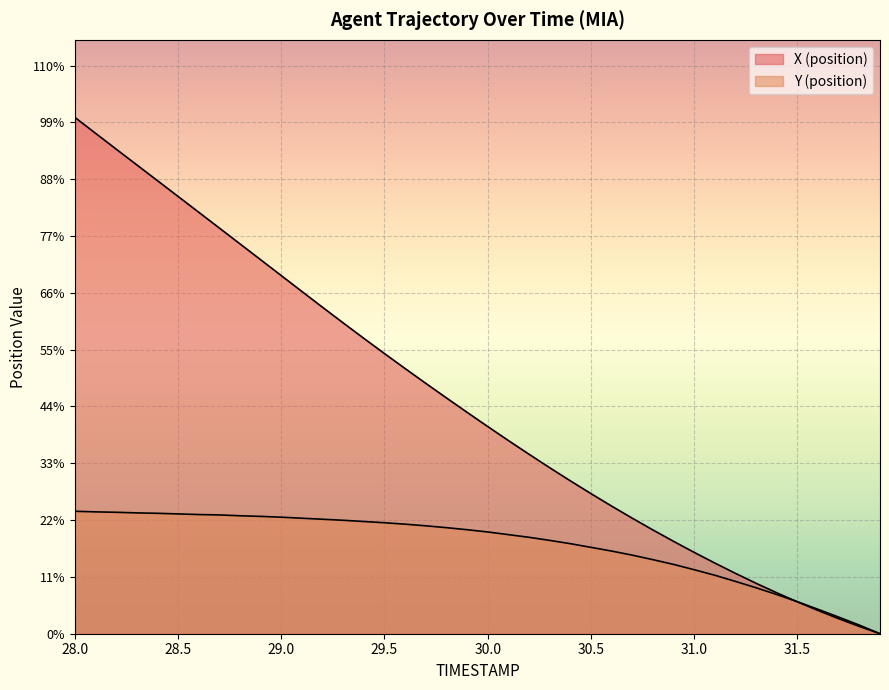

How many values in Y (position) are above zero?

39